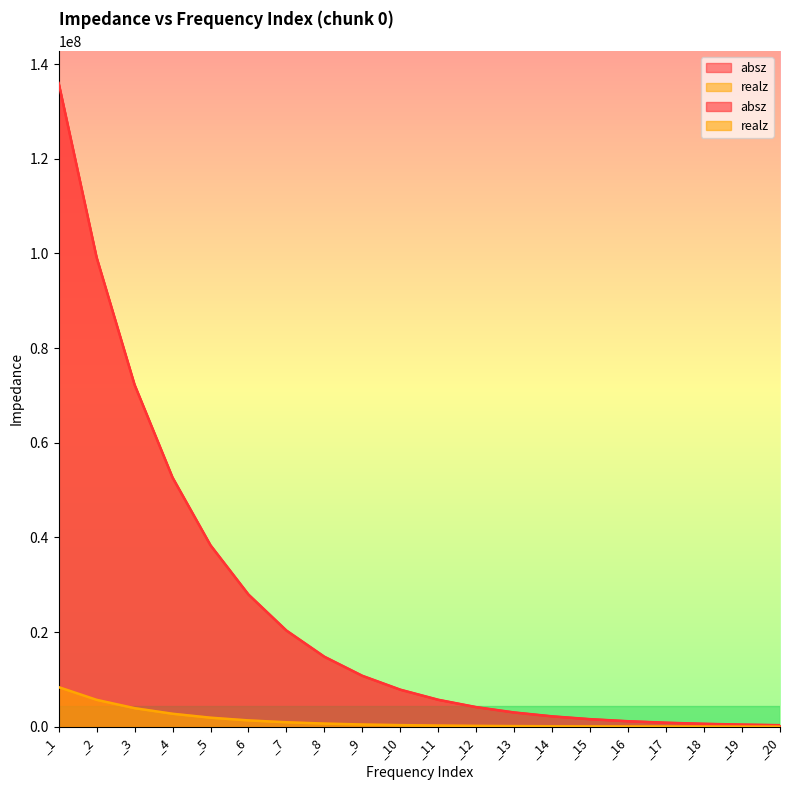

Reading left to right, what are all the values shown in this chart?

absz: _1=135991000.0	_2=99141700.0	_3=72235200.0	_4=52638600.0	_5=38325200.0	_6=27914700.0	_7=20305900.0	_8=14772800.0	_9=10745500.0	_10=7814440.0	_11=5681290.0	_12=4130000.0	_13=3001760.0	_14=2181480.0	_15=1585060.0	_16=1151550.0	_17=836491.0	_18=607533.0	_19=441182.0	_20=320316.0
realz: _1=8353830.0	_2=5671560.0	_3=3909280.0	_4=2730360.0	_5=1898170.0	_6=1324730.0	_7=933747.0	_8=657083.0	_9=464323.0	_10=330492.0	_11=236104.0	_12=169357.0	_13=122118.0	_14=88719.7	_15=65007.1	_16=48187.7	_17=36227.3	_18=27731.5	_19=21688.5	_20=17395.8